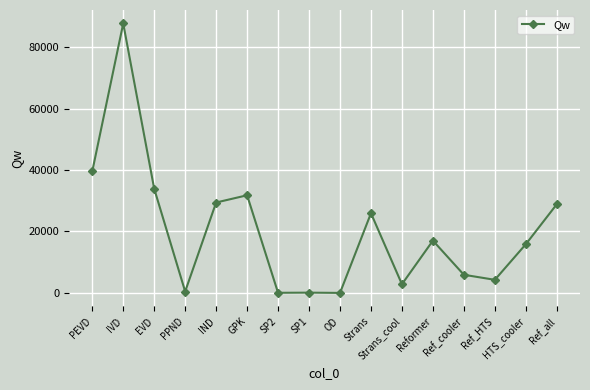

What is the change in value from GPK to Ref_all?

-2927.0